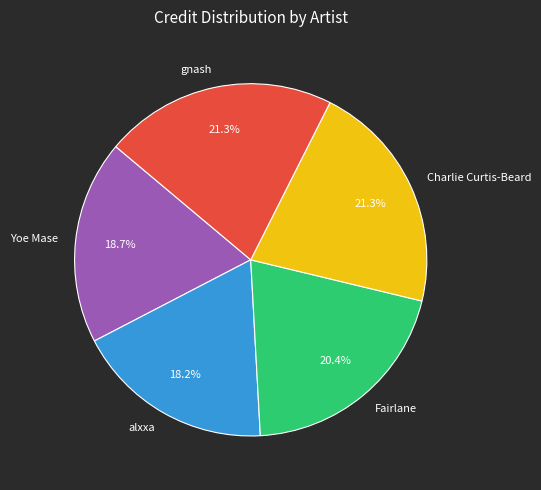

Approximately how many times larger is the value at Yoe Mase compared to alxxa?

1.0